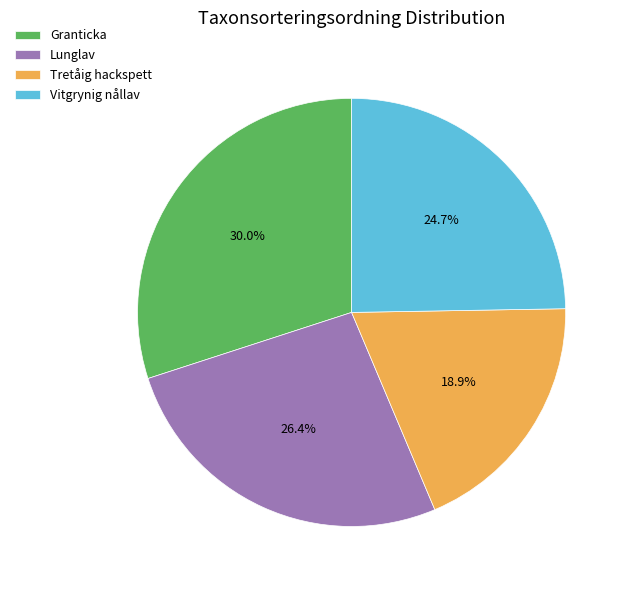

Does any single category account for the majority?

No